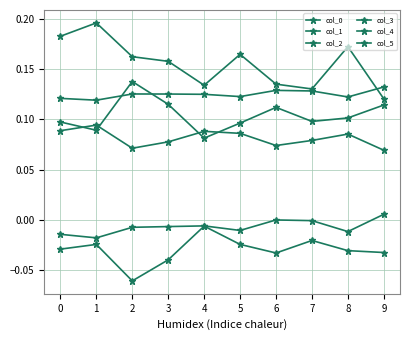

True or false: col_0 has more than 0 interior local peaks.

True